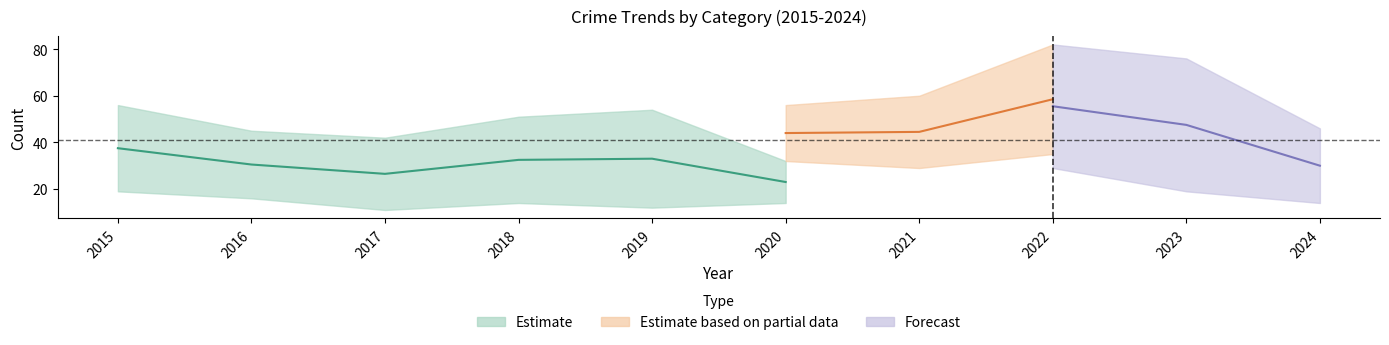

Where is the first local minimum for Robbery?

2017